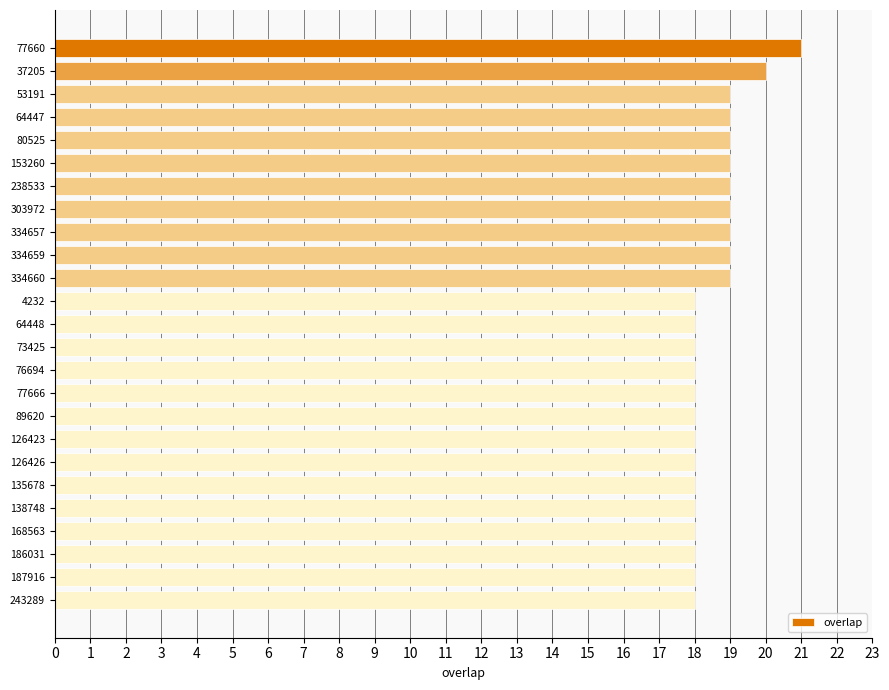

Is it true that the value at 334659 is 29?

False